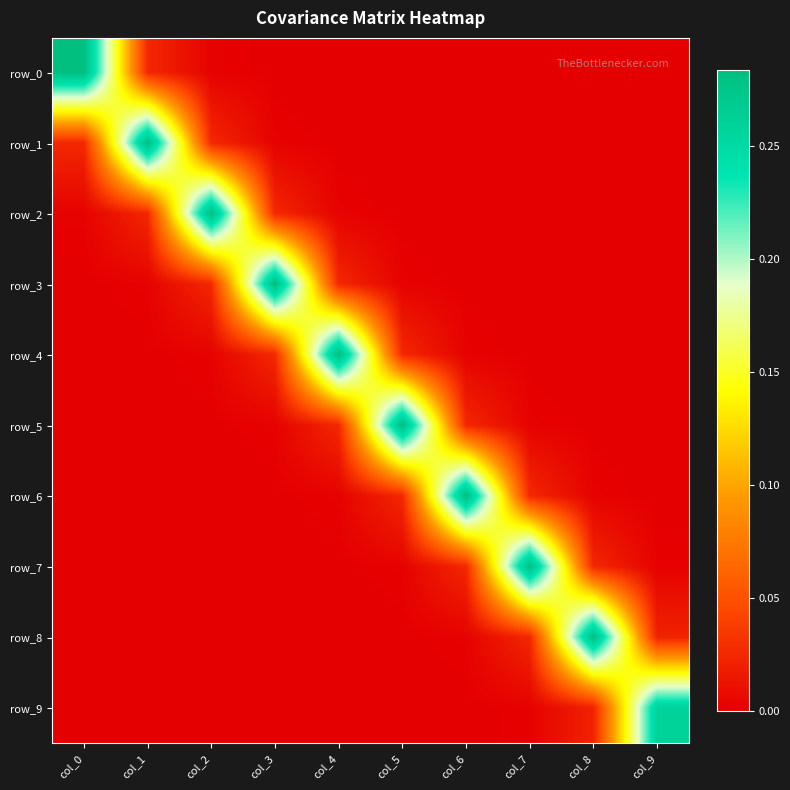

Which series has the largest range (max minus min)?

row_4